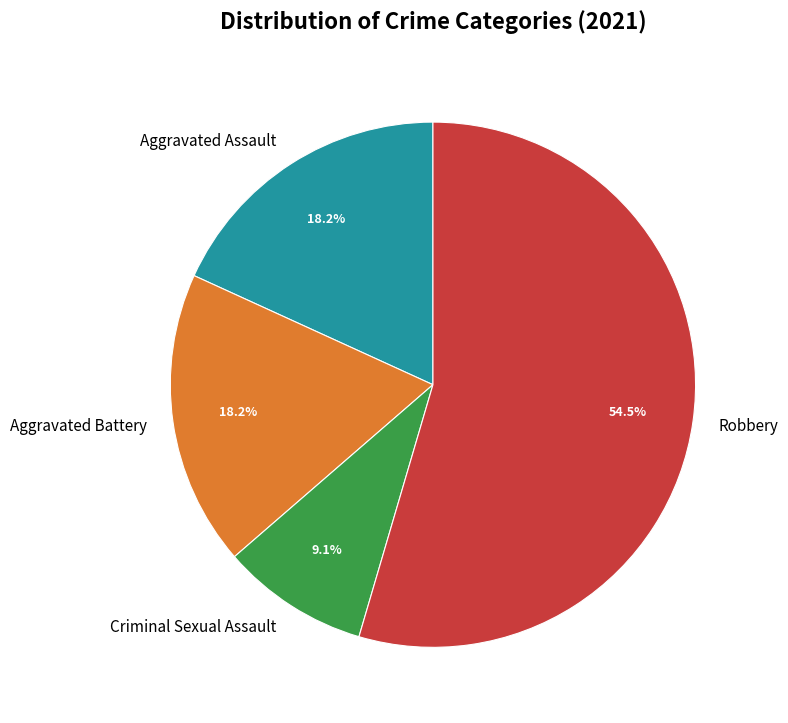

What portion of the pie excludes Aggravated Battery?

81.8%